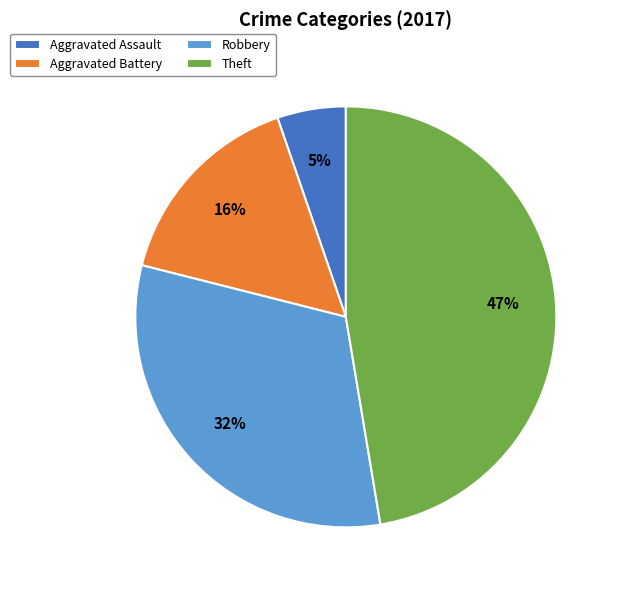

Combined, do Robbery and Aggravated Assault account for over 50%?

No